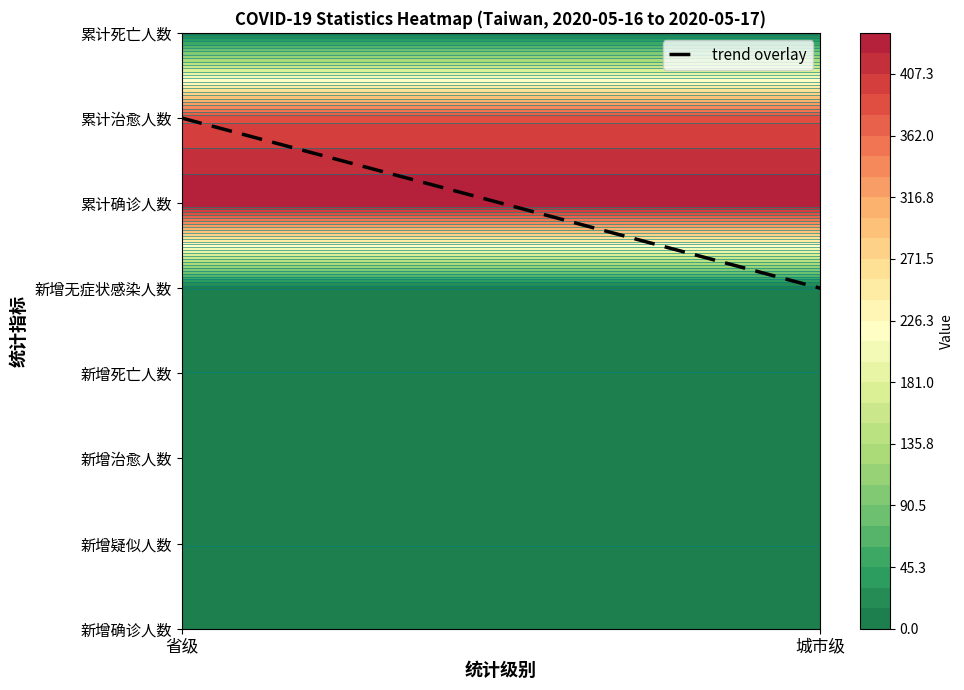

Reading right to left, transcribe all the data shown in this chart.

省级: 7	389	440	0	0	2	0	0
城市级: 7	389	440	0	0	2	0	0